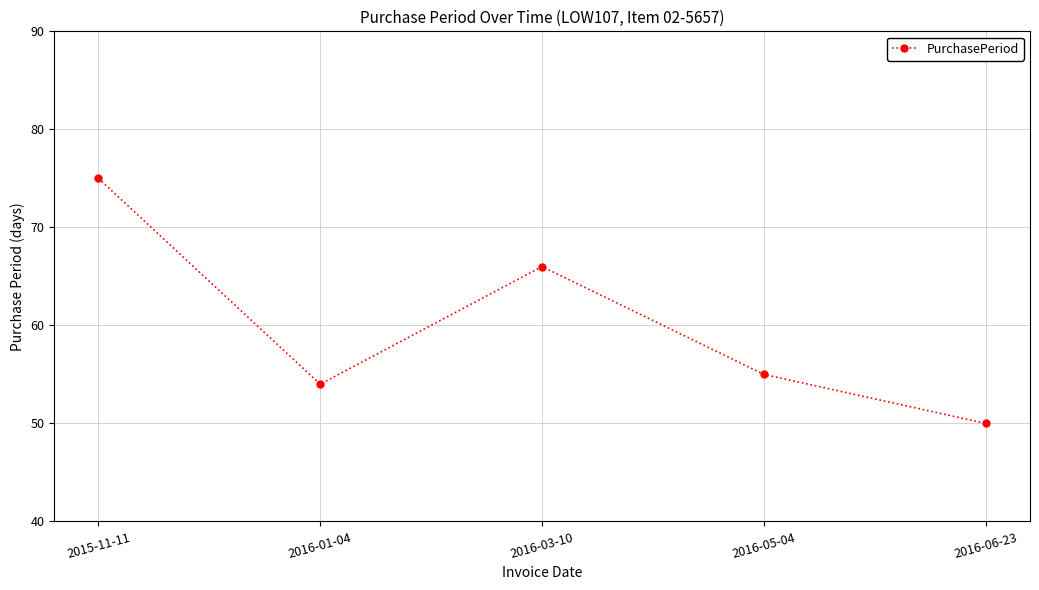

What is the approximate value at 2016-01-04, to the nearest 5?

55